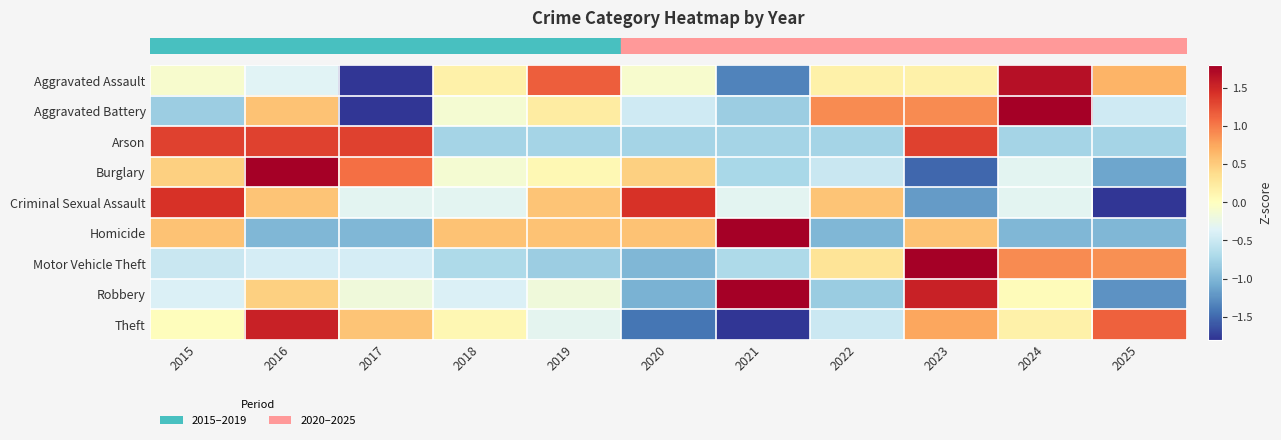

Reading left to right, extract all data points from this chart.

row_0: -0.1	-0.3	-2.1	0.2	1.2	-0.1	-1.3	0.2	0.2	1.7	0.7
row_1: -0.8	0.6	-1.8	-0.1	0.2	-0.5	-0.8	0.9	0.9	1.9	-0.5
row_2: 1.3	1.3	1.3	-0.8	-0.8	-0.8	-0.8	-0.8	1.3	-0.8	-0.8
row_3: 0.5	2.2	1.1	-0.1	0.1	0.5	-0.7	-0.5	-1.5	-0.3	-1.1
row_4: 1.4	0.6	-0.3	-0.3	0.6	1.4	-0.3	0.6	-1.2	-0.3	-2.1
row_5: 0.6	-1.0	-1.0	0.6	0.6	0.6	2.1	-1.0	0.6	-1.0	-1.0
row_6: -0.5	-0.4	-0.4	-0.7	-0.8	-1.0	-0.7	0.3	2.5	0.9	0.9
row_7: -0.4	0.5	-0.2	-0.4	-0.2	-1.0	2.2	-0.8	1.5	0.0	-1.2
row_8: 0.0	1.5	0.6	0.1	-0.3	-1.4	-2.0	-0.5	0.7	0.2	1.1